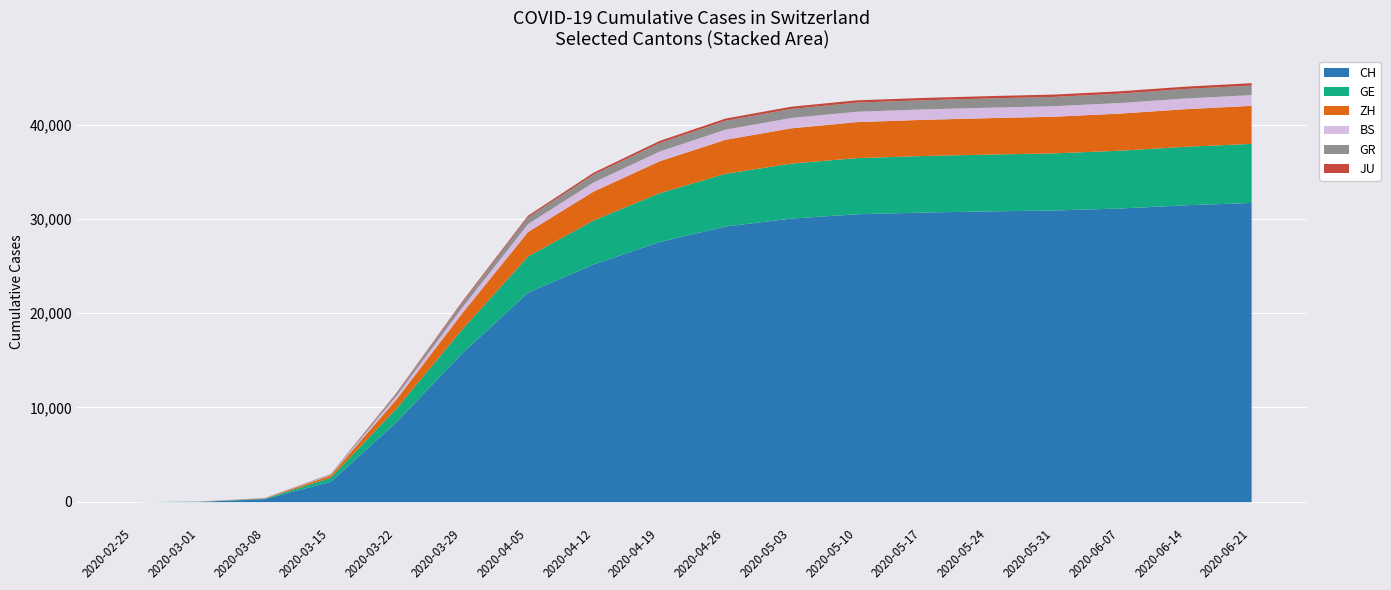

What is the sum of the ZH values at 2020-04-26 and 2020-05-24?

7477